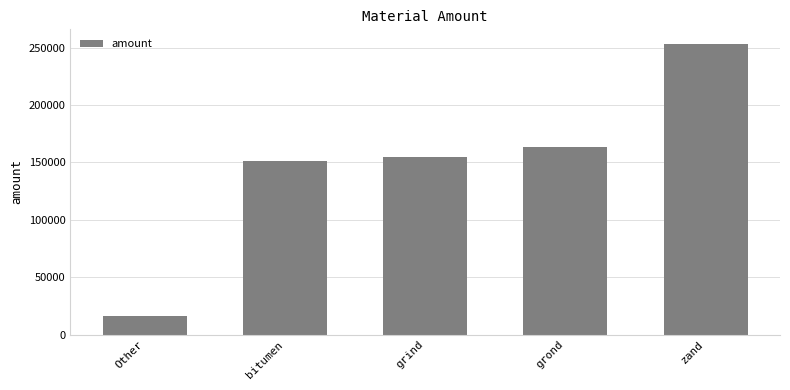

What is the label of the 5th bar from the left?

zand